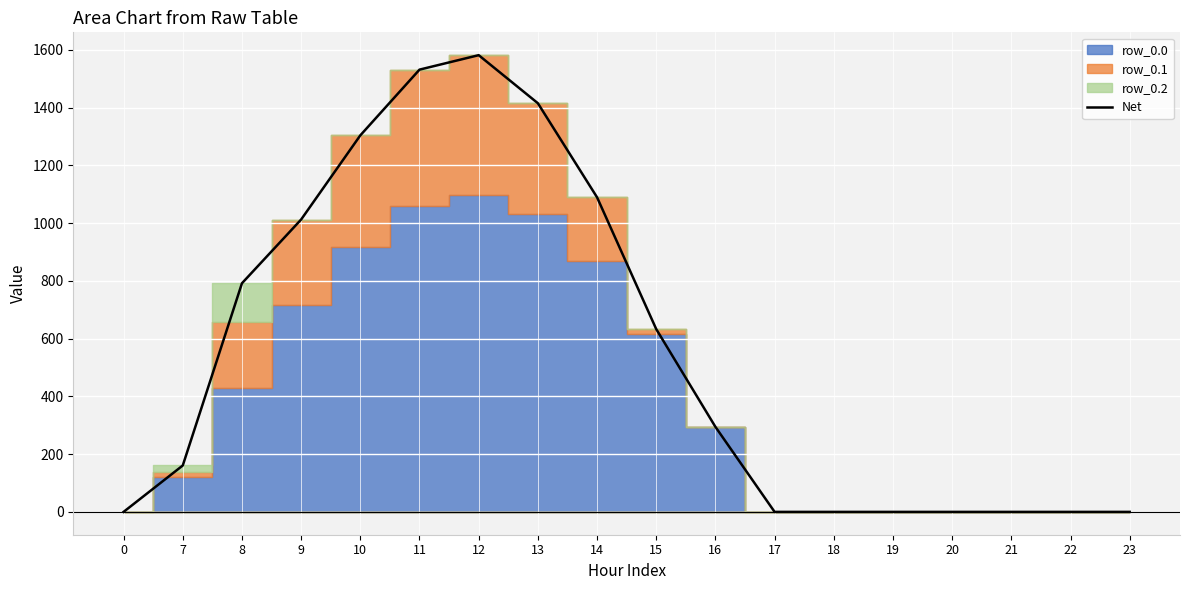

How many lines are shown in the chart?

1